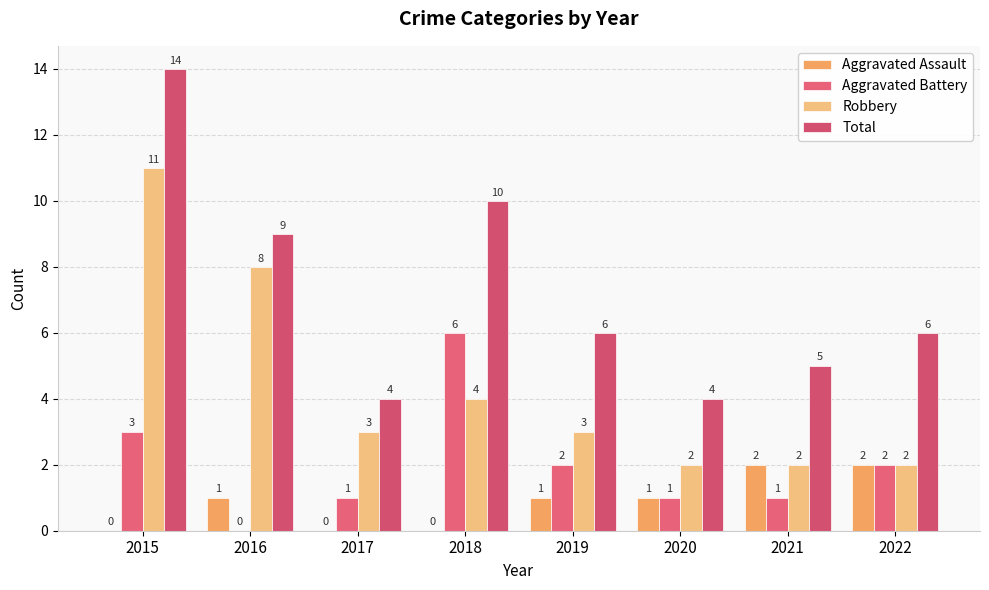

Is it true that Aggravated Battery equals 1 at 2015?

False